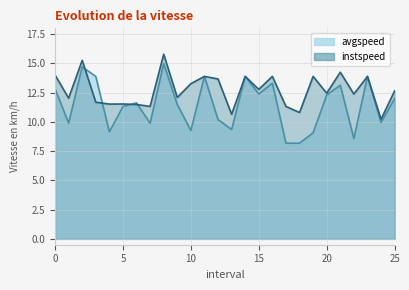

What is the sum of all instspeed values?

330.6